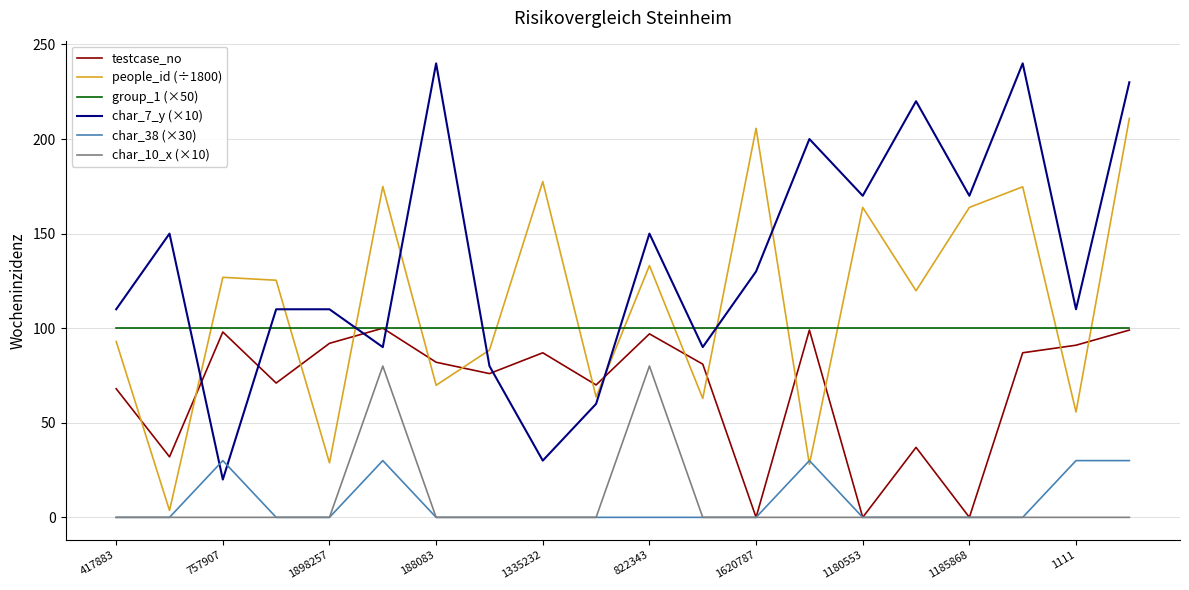

True or false: char_7_y (×10) and char_10_x (×10) cross at least once.

False